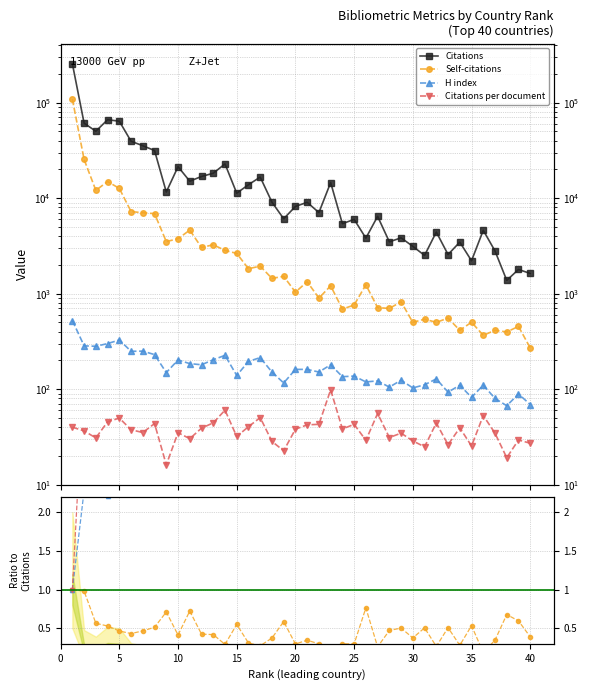

Count the number of categories in the chart.

40